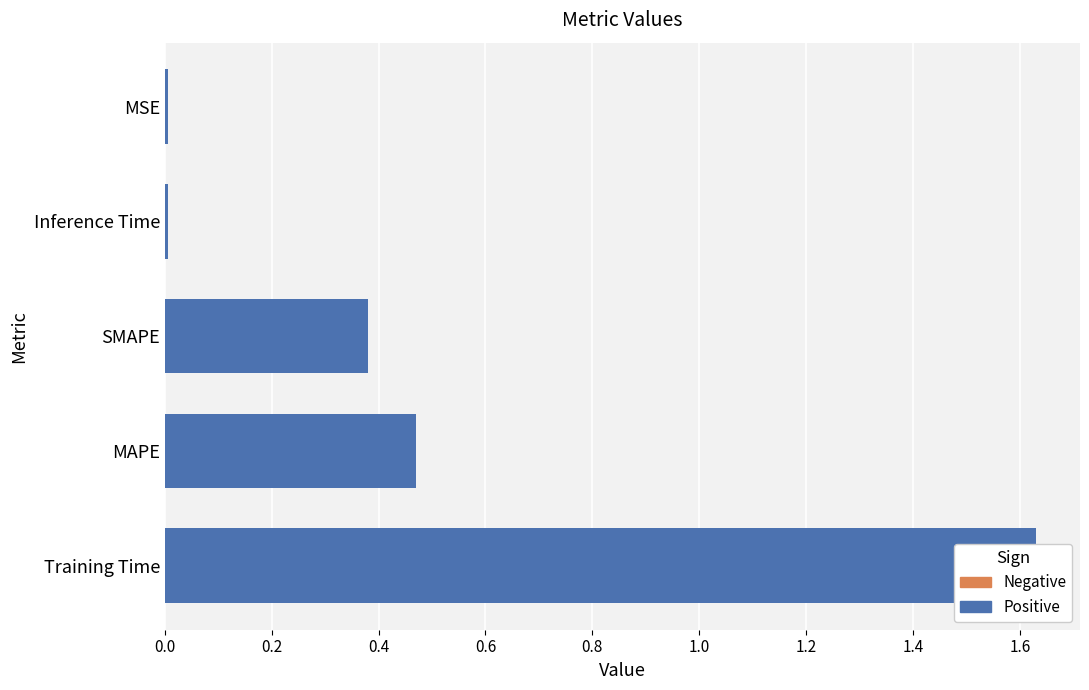

What is the value of the 1st bar from the left?

1.6